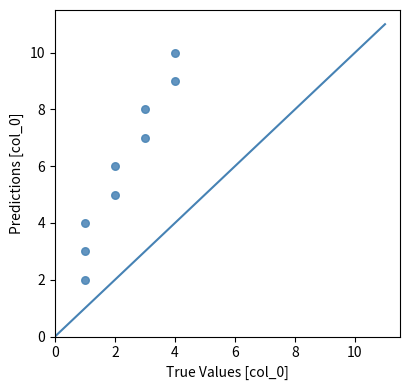

What is the range of X values (max minus min)?

3